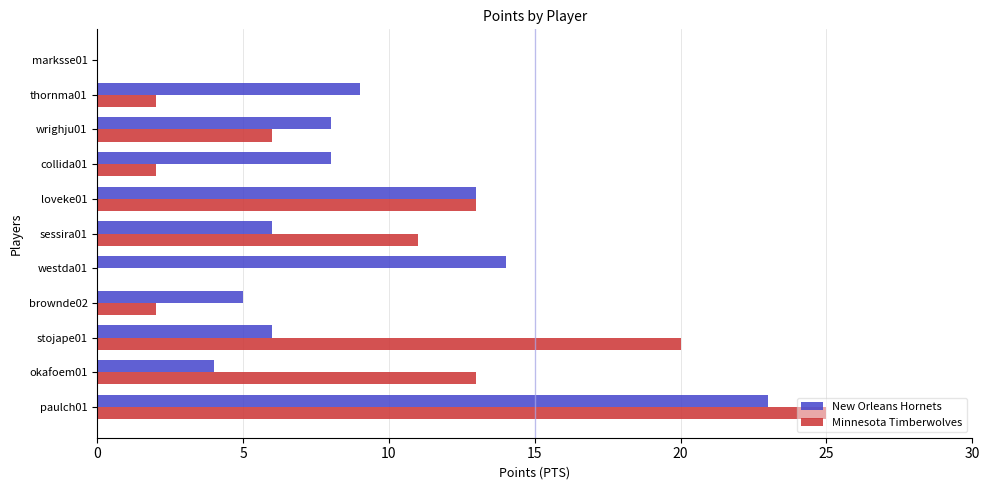

What is the sum of all New Orleans Hornets values?

96